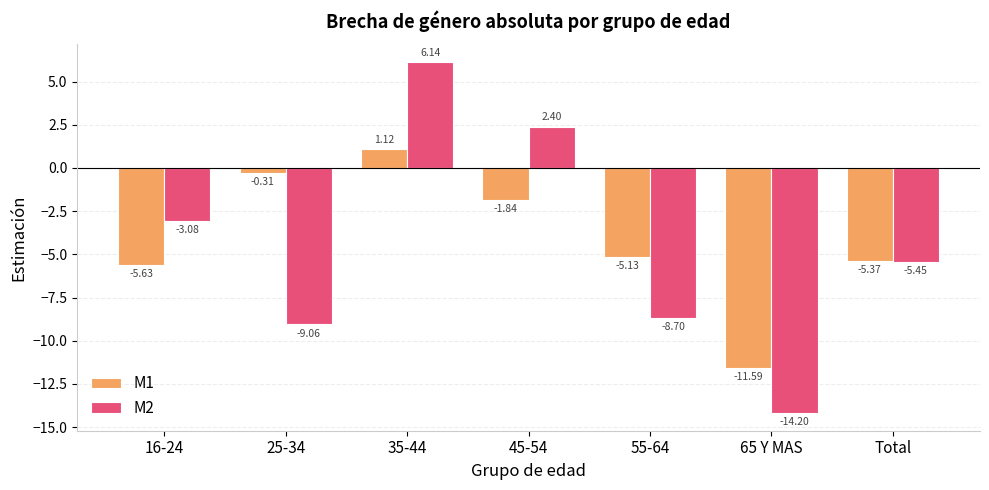

What is the sum of the M2 values at 25-34 and 55-64?

-17.8